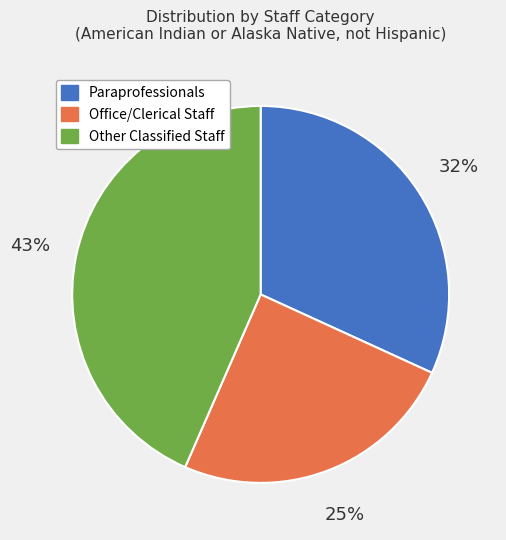

What percentage is the Paraprofessionals slice, to the nearest percent?

32%